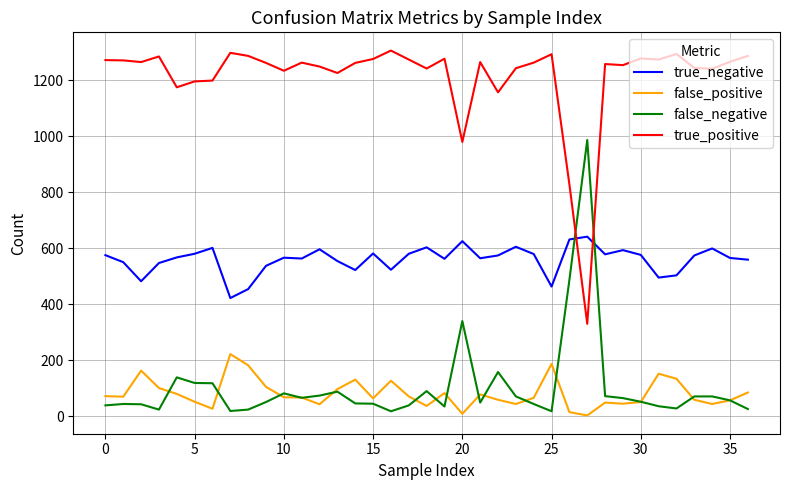

Which series has the largest total across all categories?

true_positive